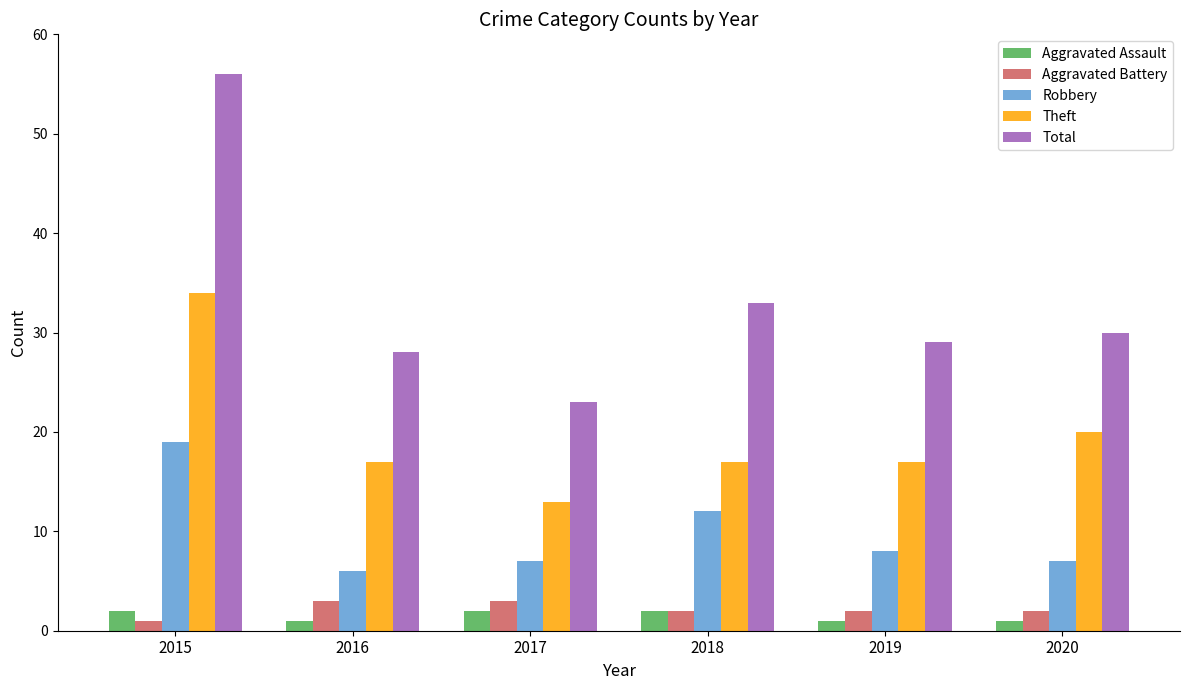

The Theft series shows 20 at 2020. True or false?

True